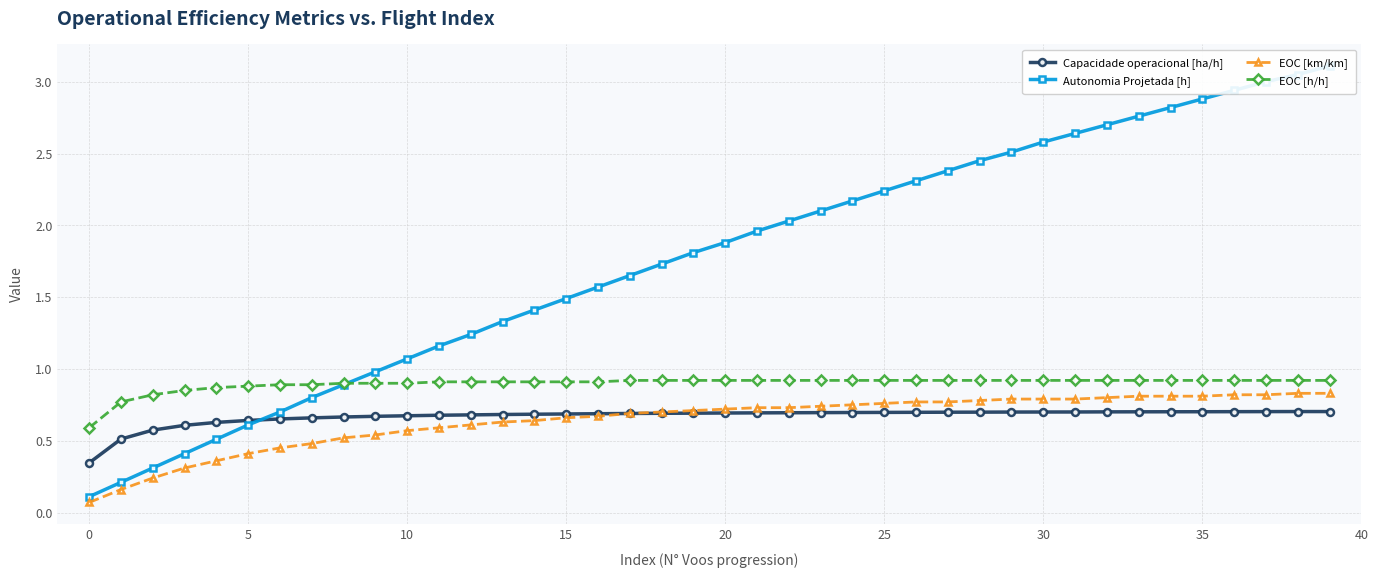

Which series has the largest range (max minus min)?

Autonomia Projetada [h]